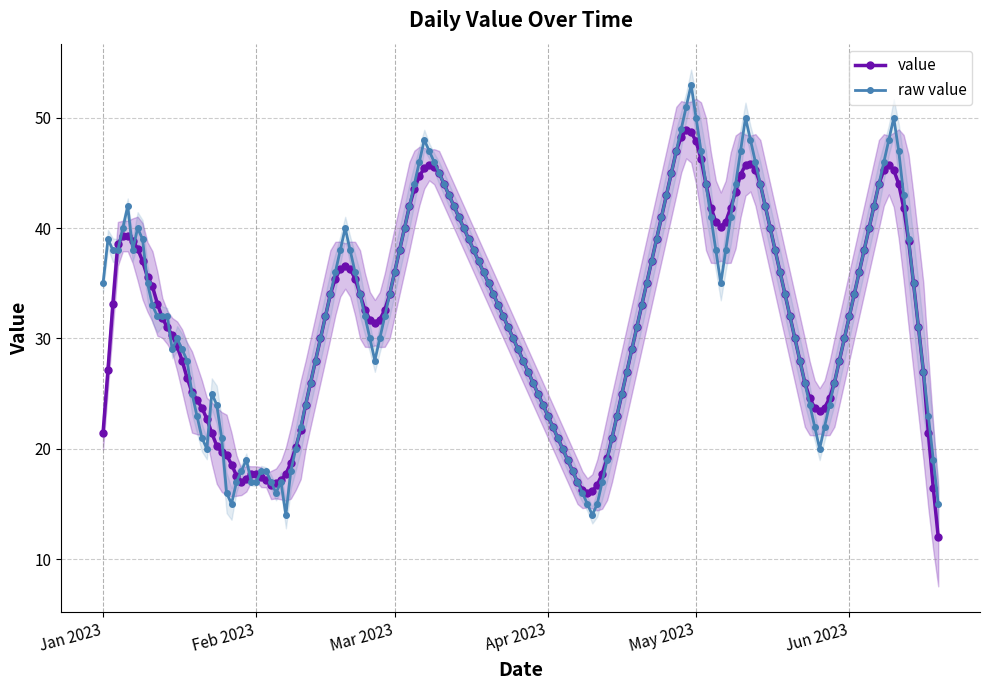

What is the maximum value for value?

48.9